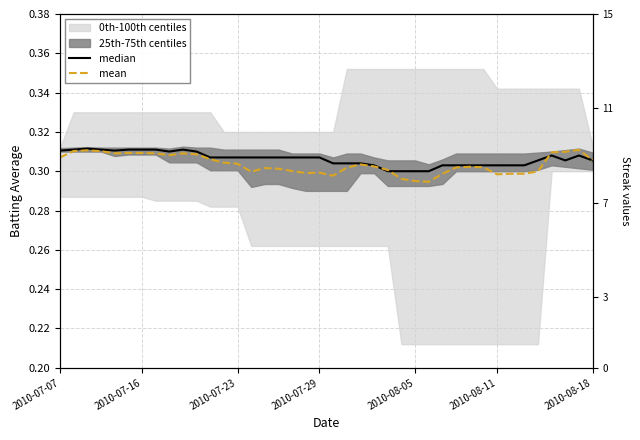

The mean series shows 0.4 at 23. True or false?

False